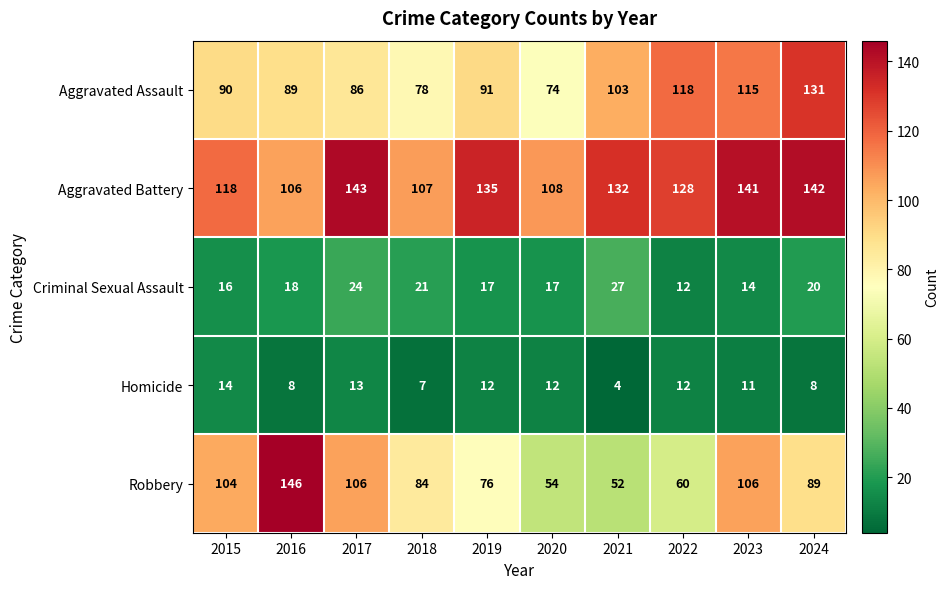

What is the sum of all Aggravated Battery values?

1260